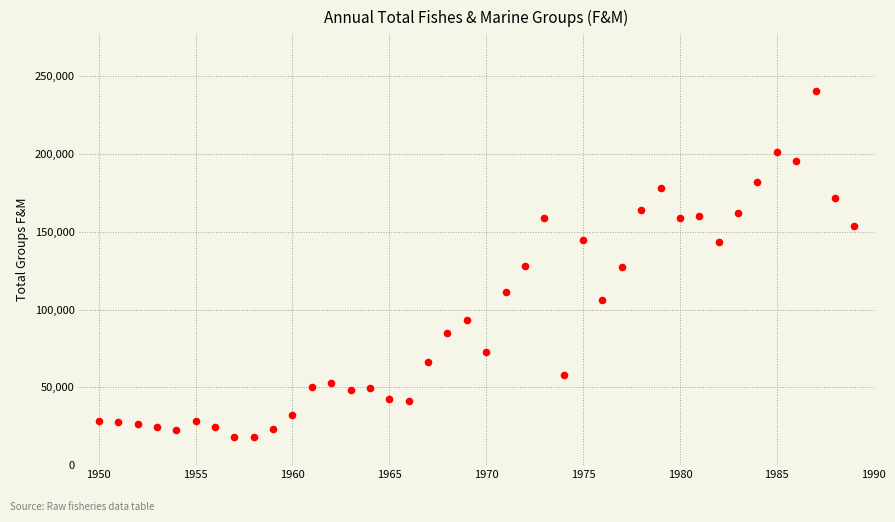

What is the range of X values (max minus min)?

39